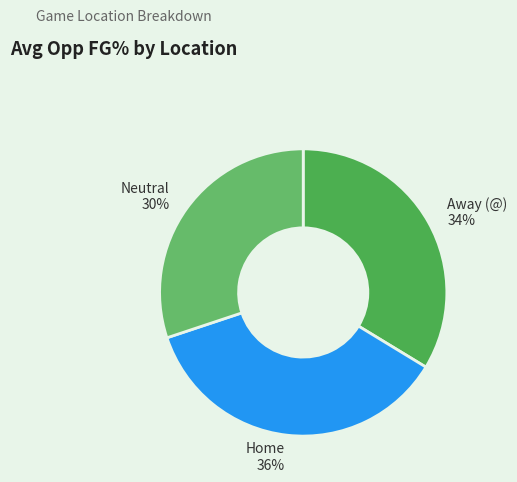

How many segments does this pie chart have?

3